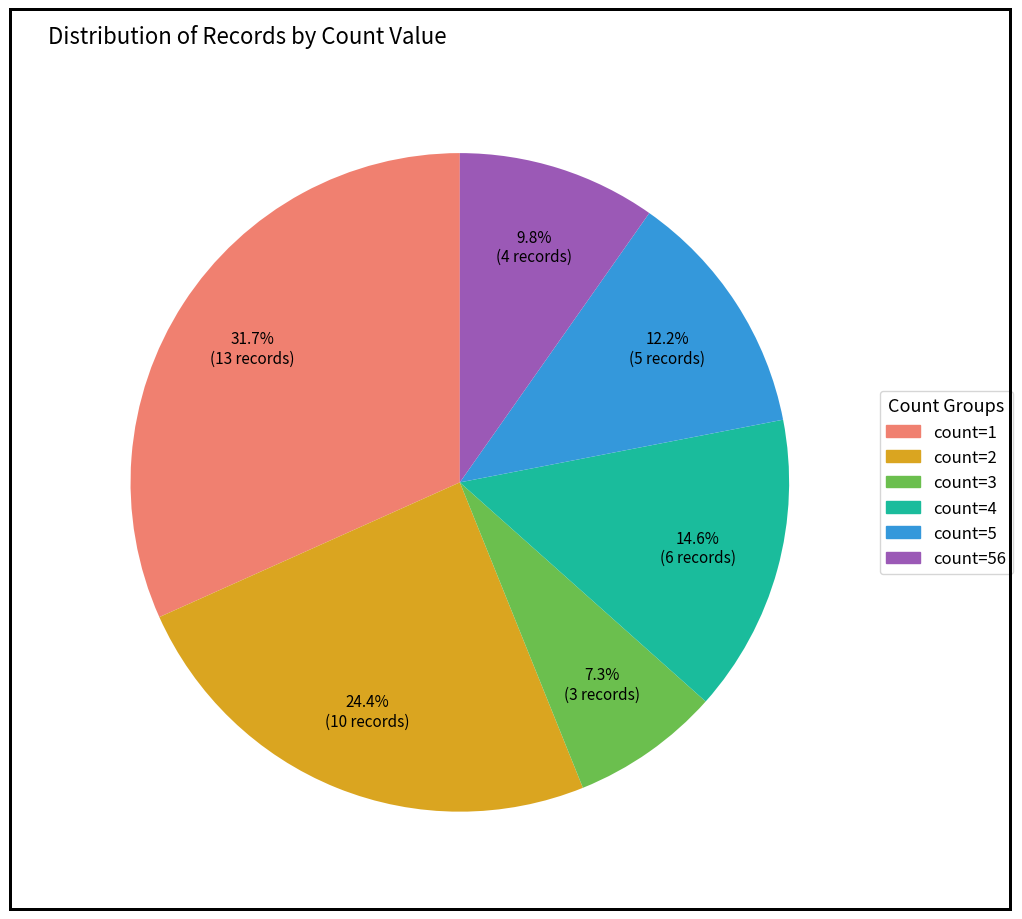

Is there any slice that represents more than half of the pie?

No